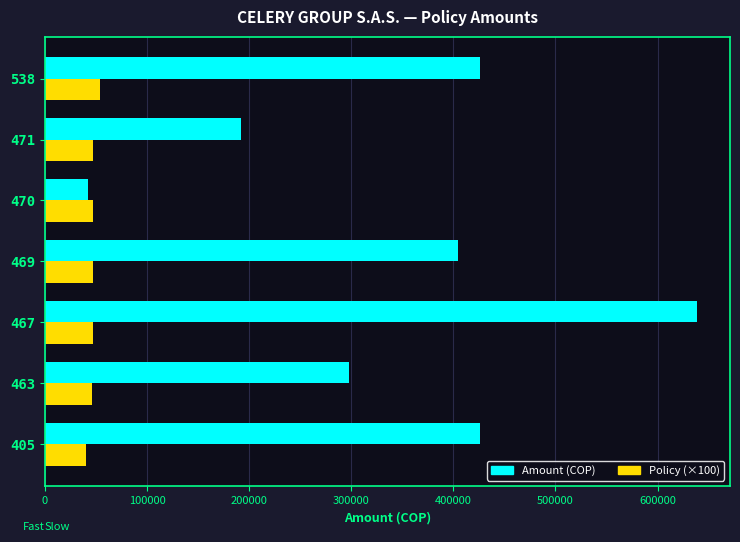

What is the total value across all series at 471?

238800